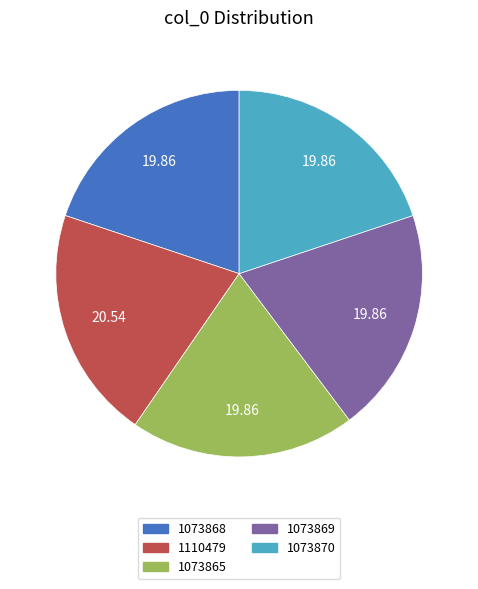

What is the largest slice in the pie chart?

1110479